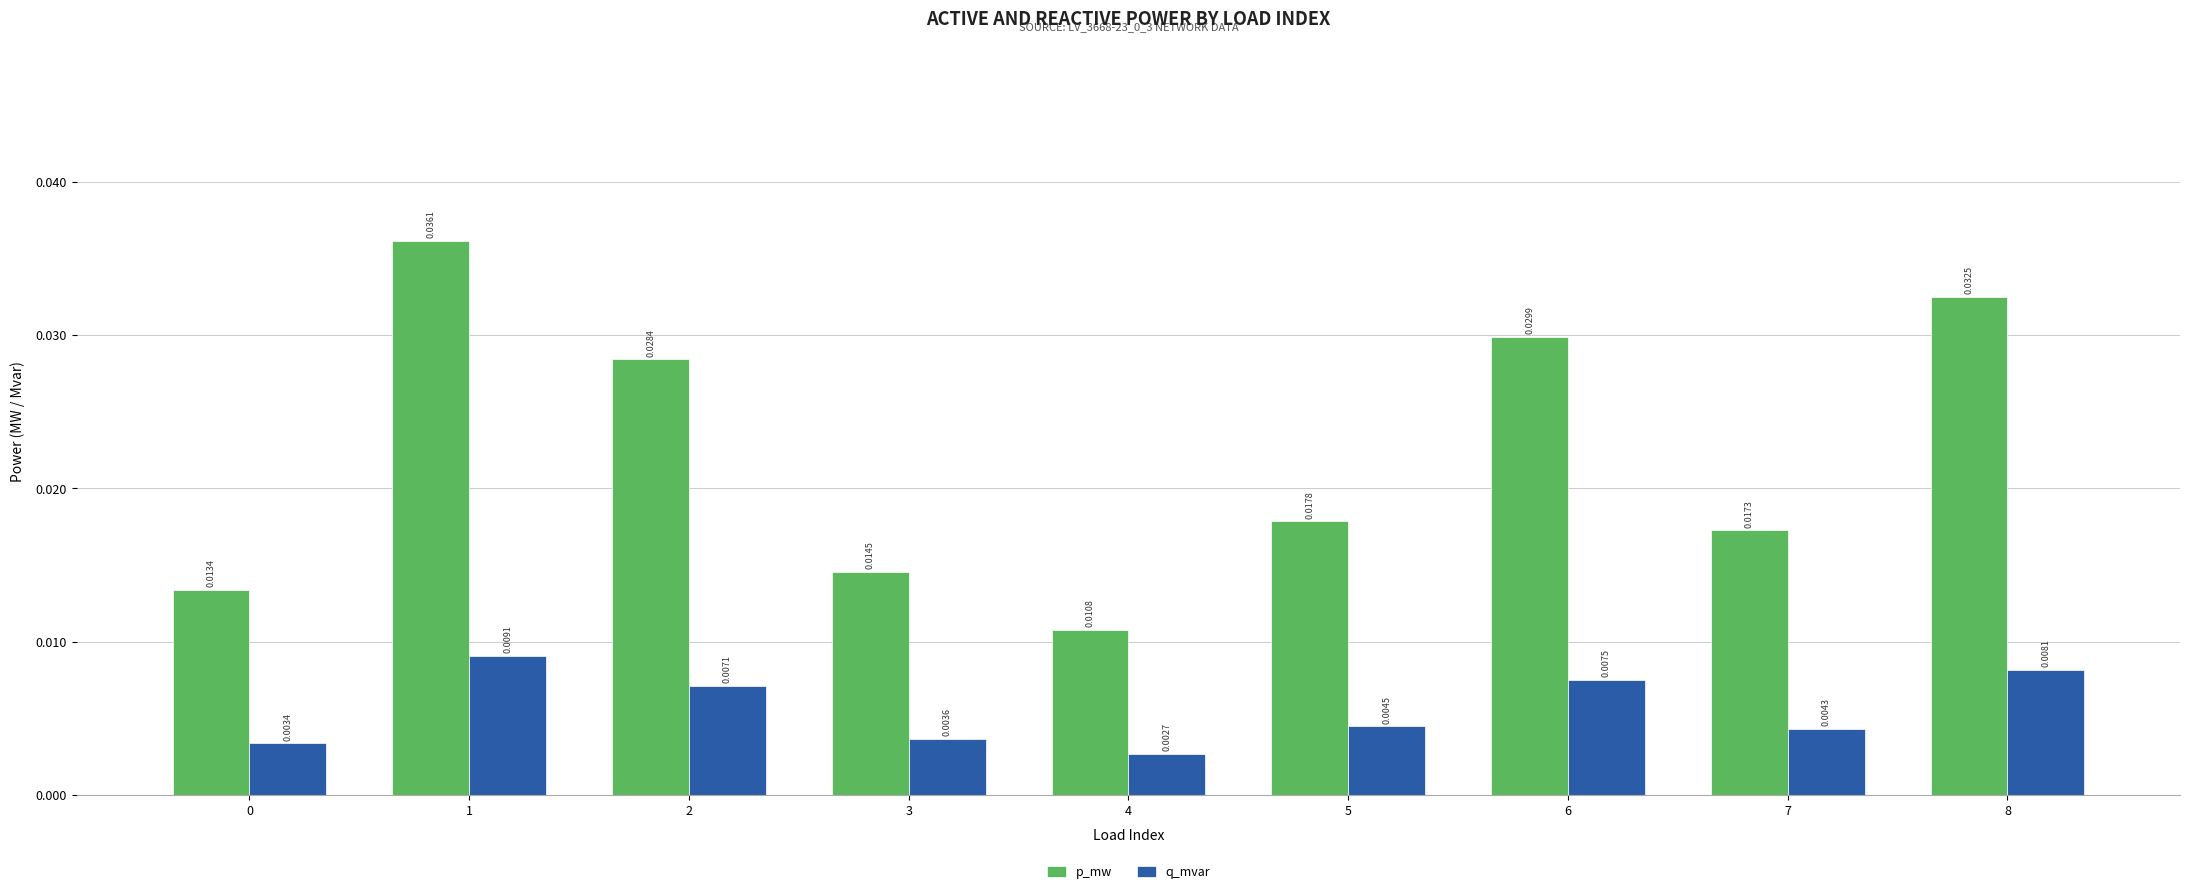

Rank the series by their maximum value, from highest to lowest.

p_mw, q_mvar